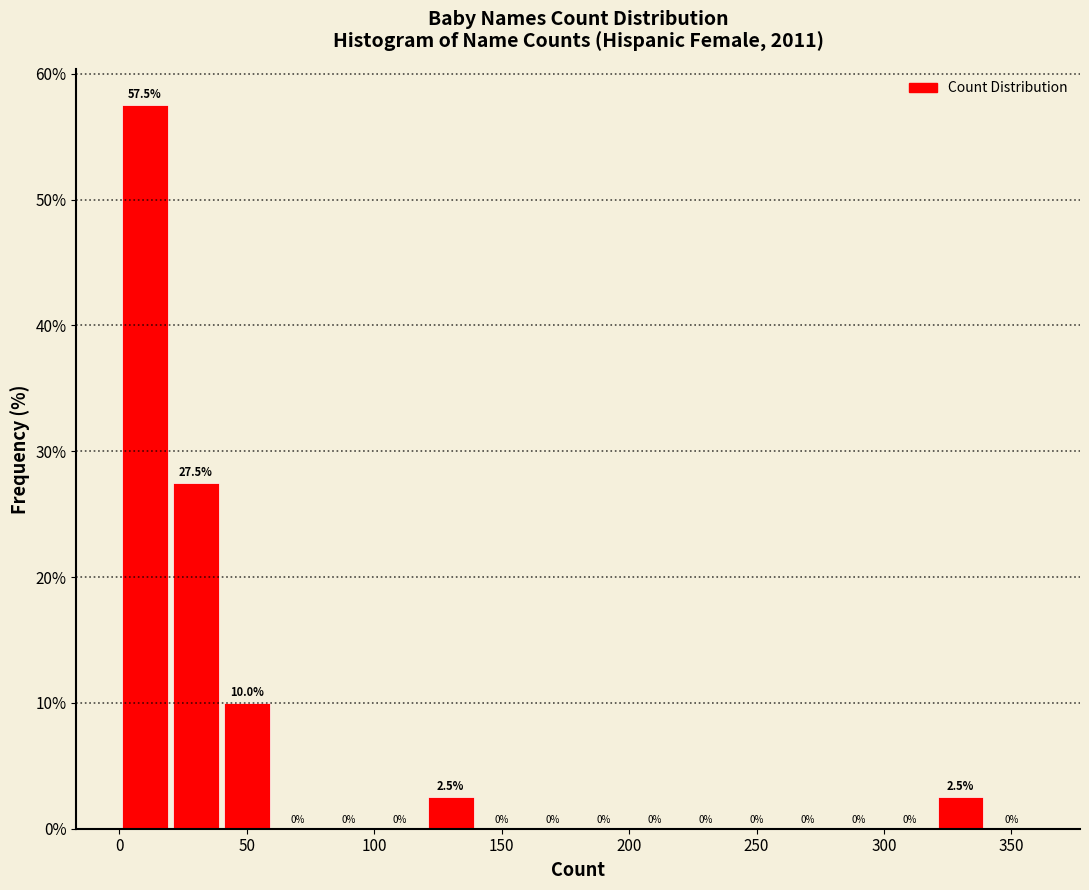

How tall is the bar that spans 40 to 60 on the x-axis?

10.0